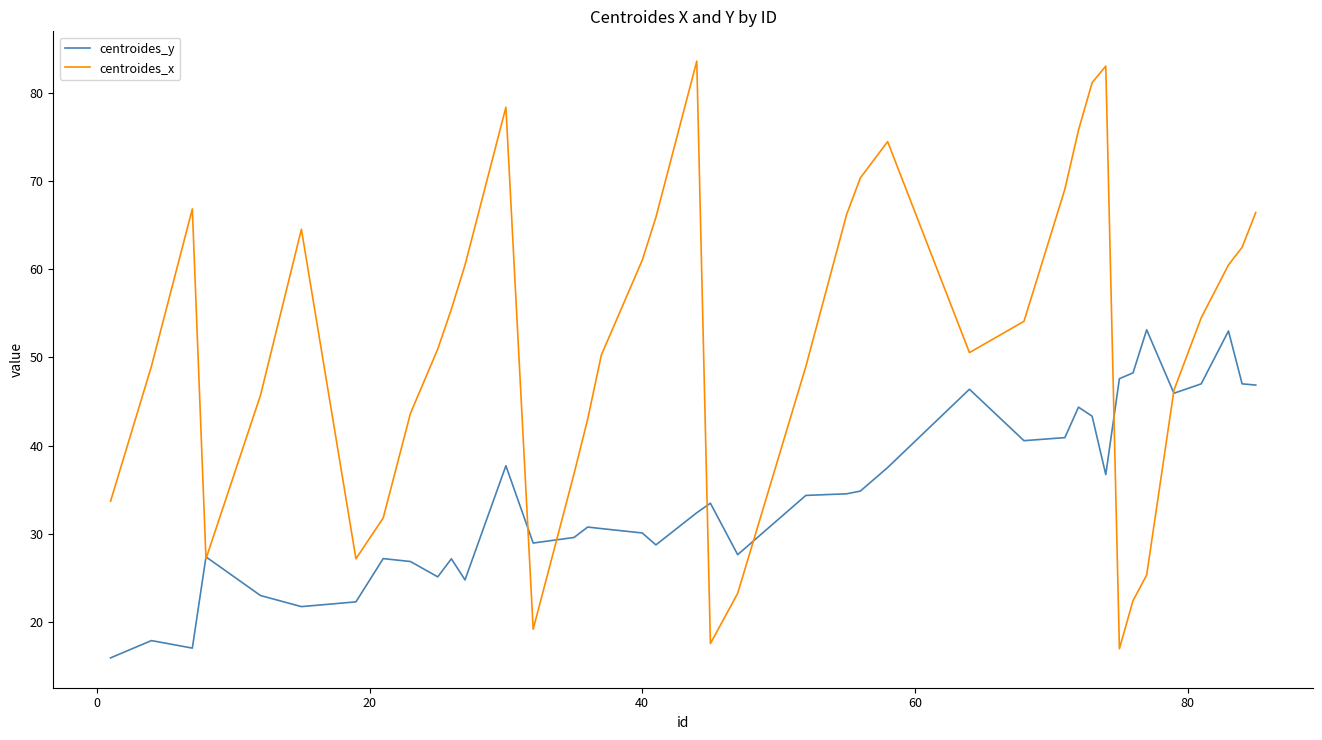

Which series has the widest spread of values?

centroides_x